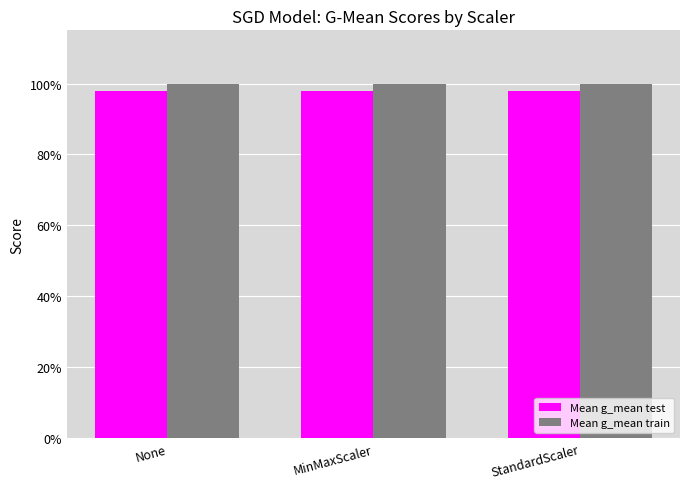

Is the value of Mean g_mean train at None greater than the value of Mean g_mean test at MinMaxScaler?

Yes